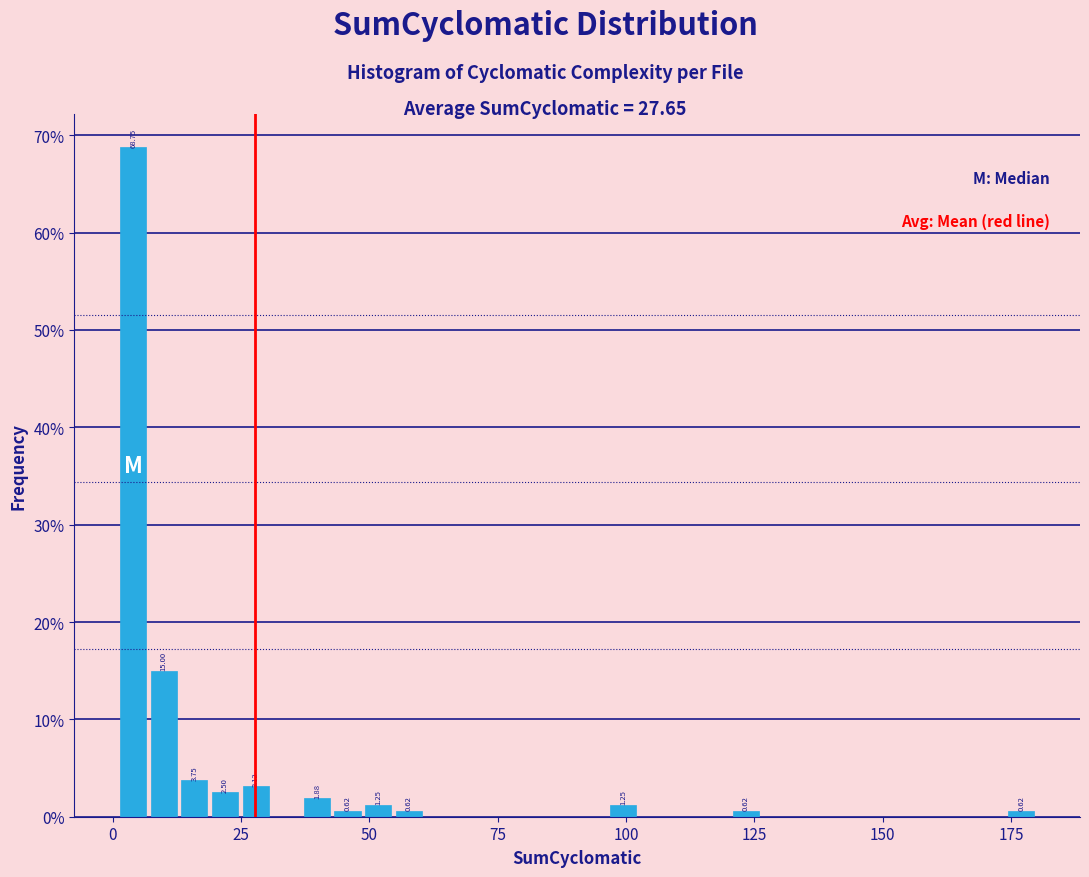

Around what value on the x-axis is the tallest bar? Give the approximate position of its centre, as read against the axis.

5